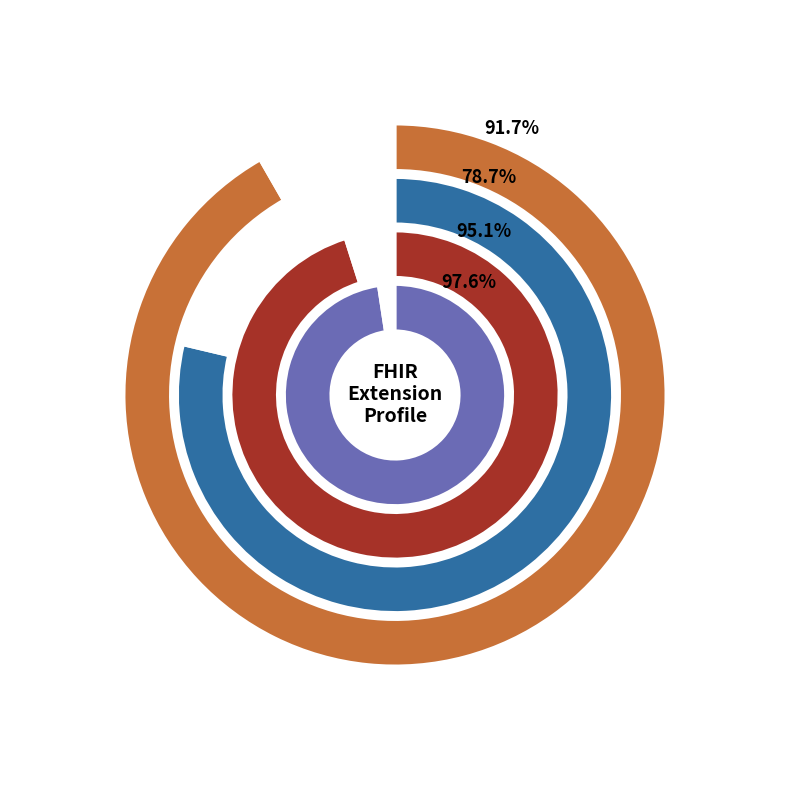

Which category accounts for the majority?

Extension.id